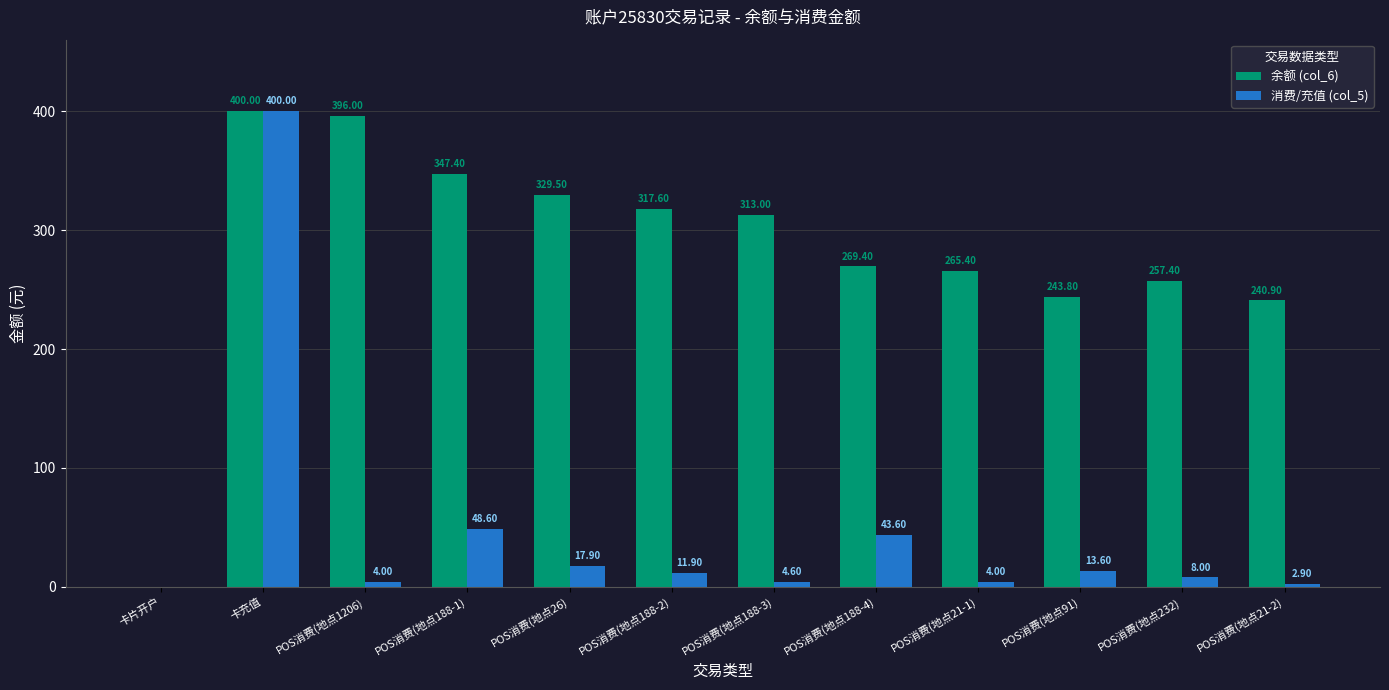

What is the average value of the 余额 (col_6) series?

281.7